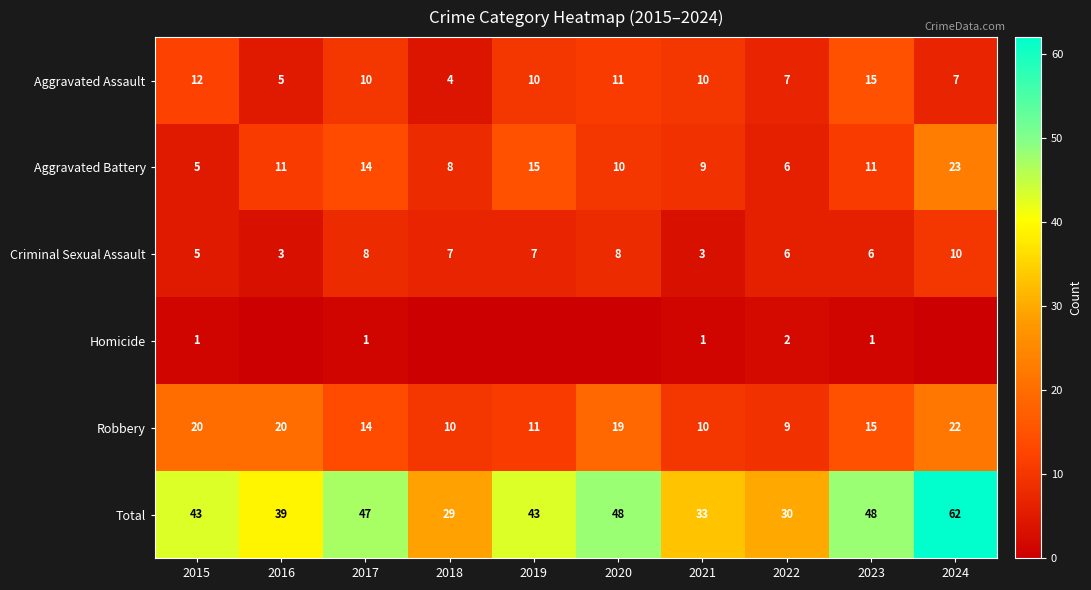

Between 2017 and 2024, which is larger?

2017